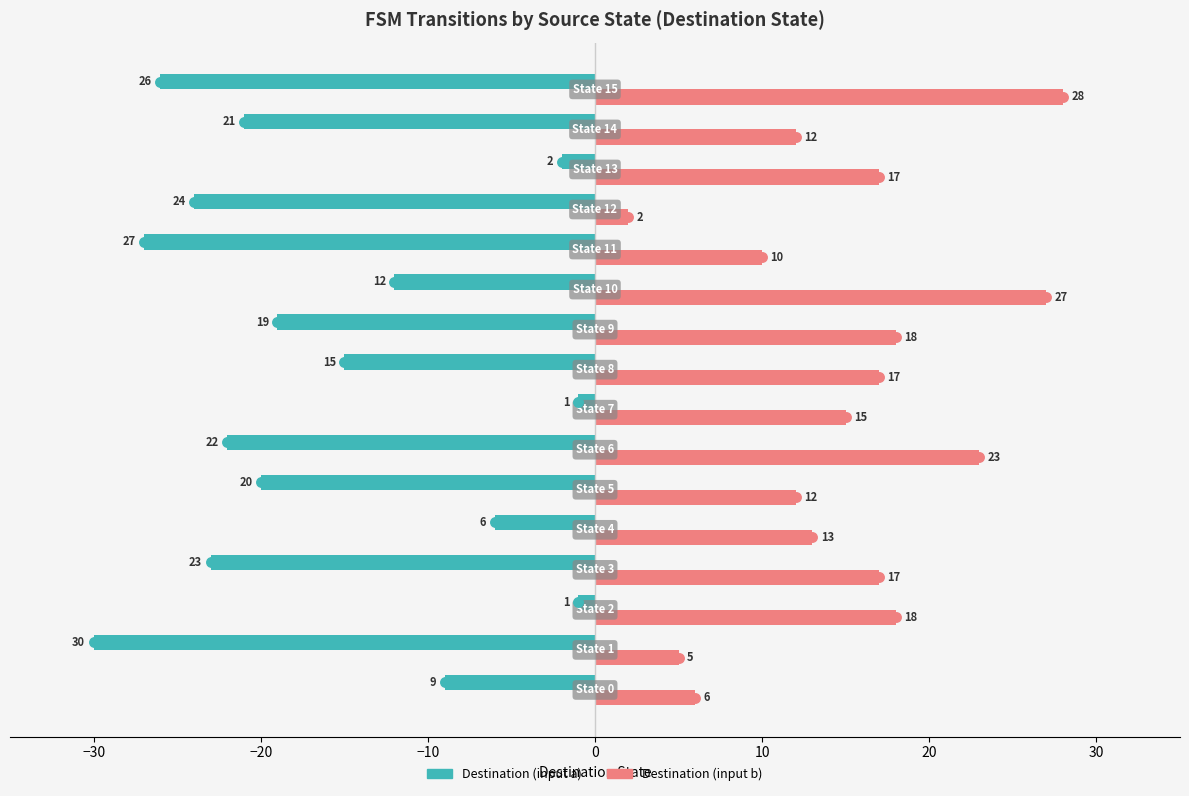

Which series has the largest range (max minus min)?

Destination (input a)